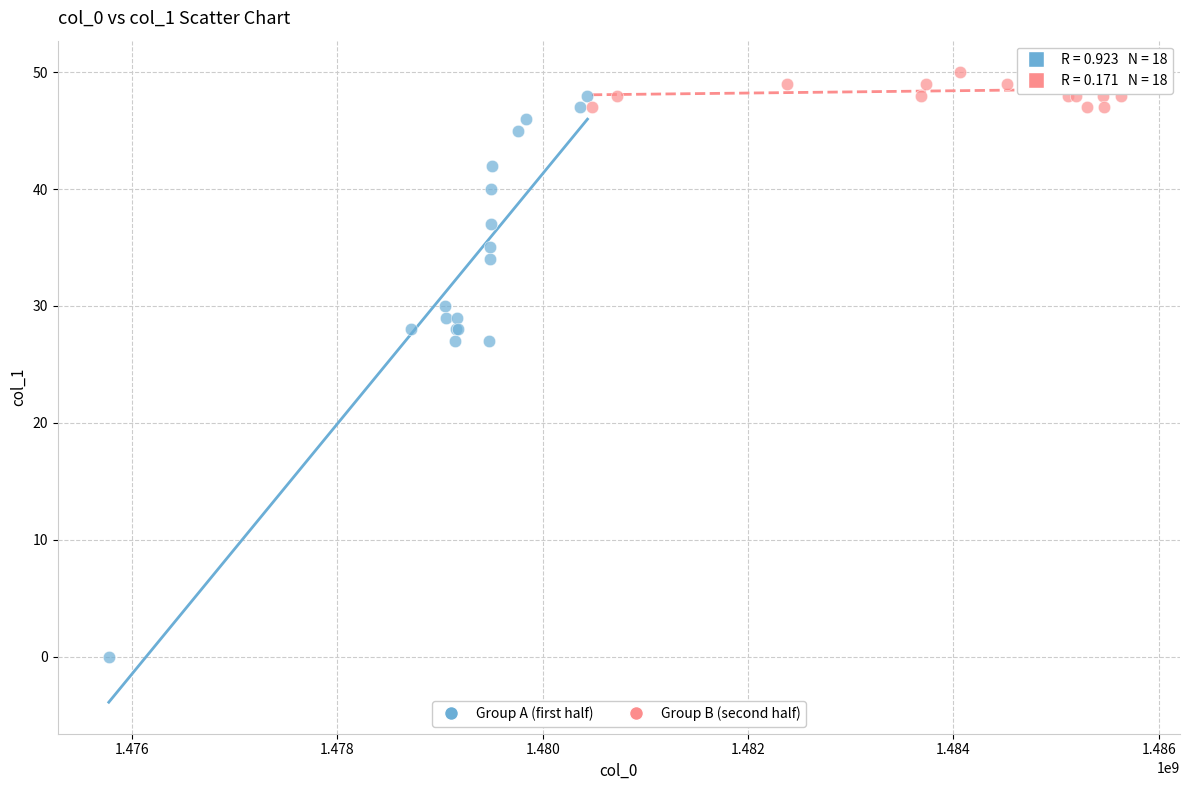

Which series has the largest Y range (max minus min)?

Group A (first half)